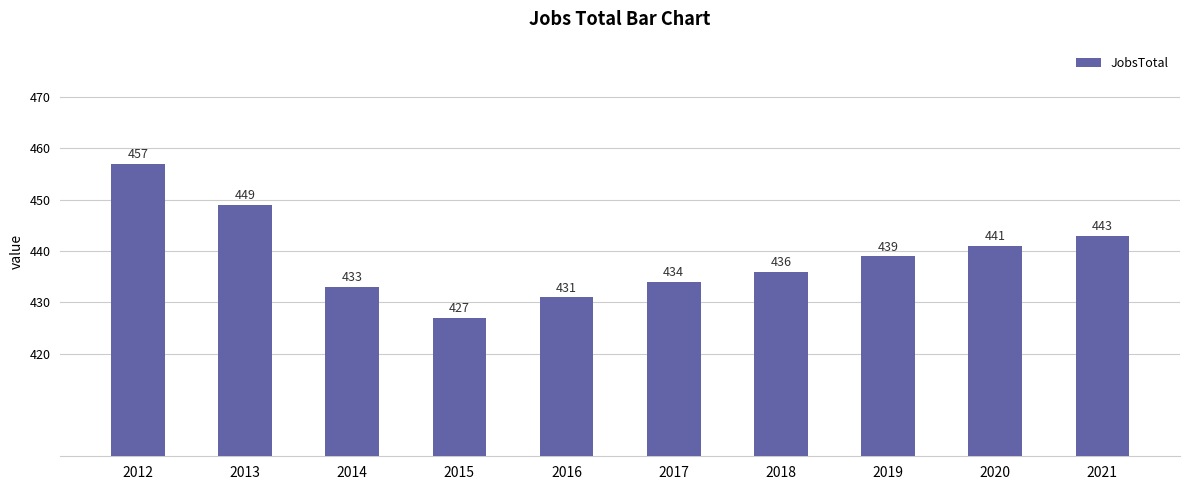

What is the difference between the values at 2019 and 2017?

5